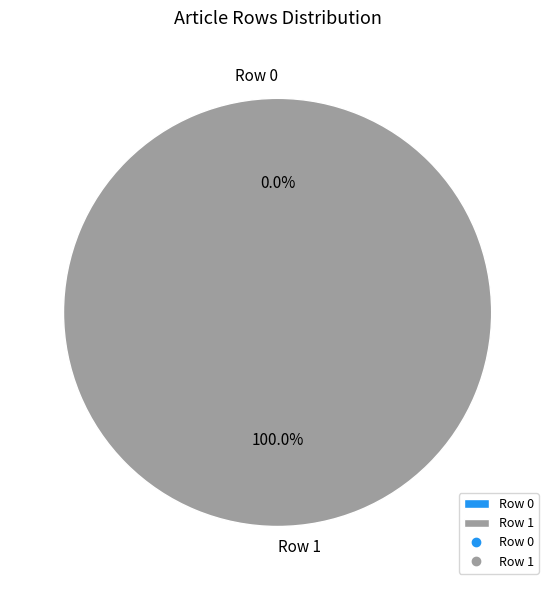

What percentage do Row 1 and Row 0 together represent?

100.0%